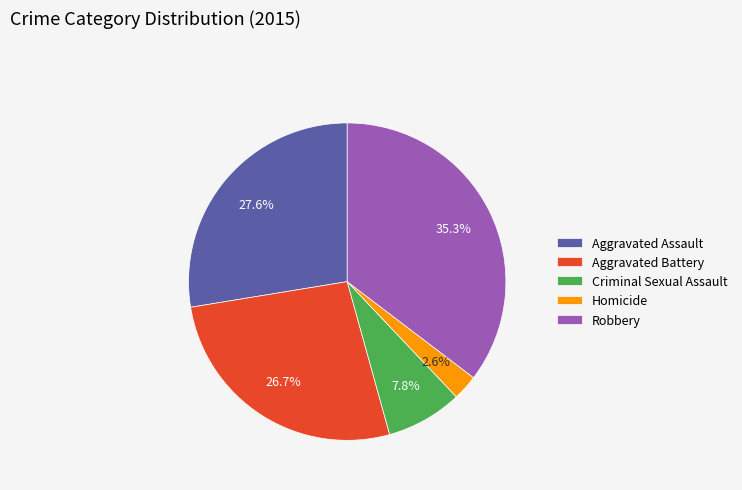

What percentage is NOT represented by Criminal Sexual Assault?

92.2%